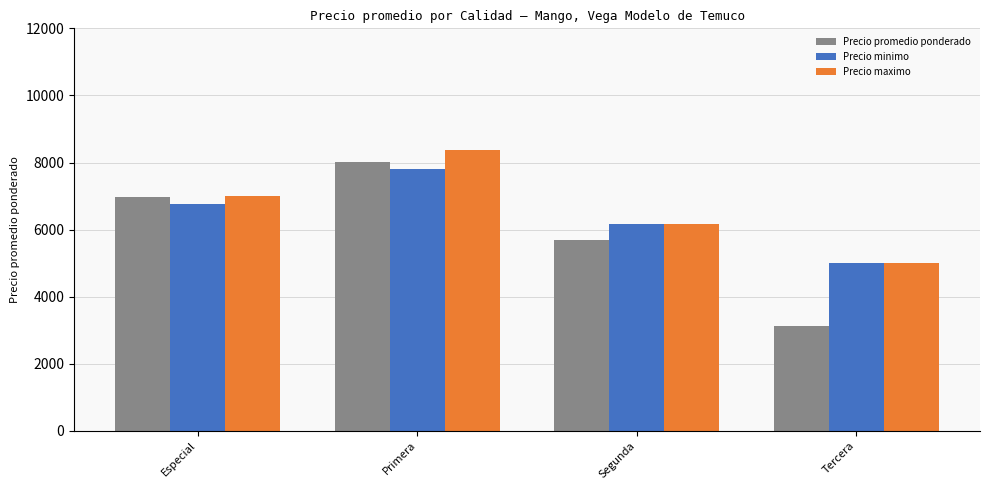

How many bars are there in total?

12